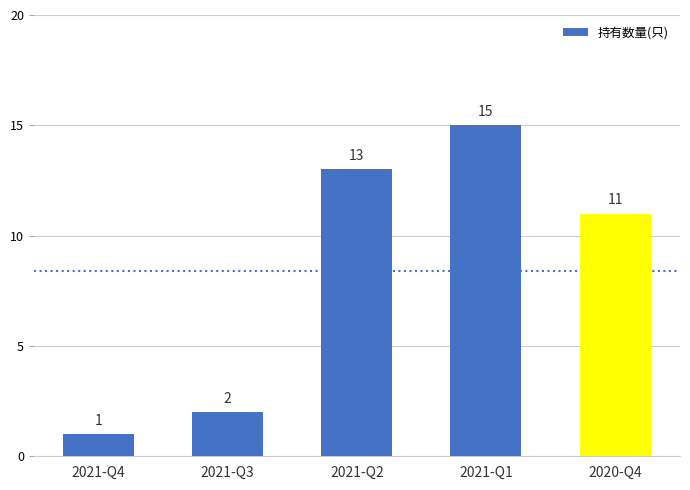

Rank the categories by value from lowest to highest.

2021-Q4, 2021-Q3, 2020-Q4, 2021-Q2, 2021-Q1